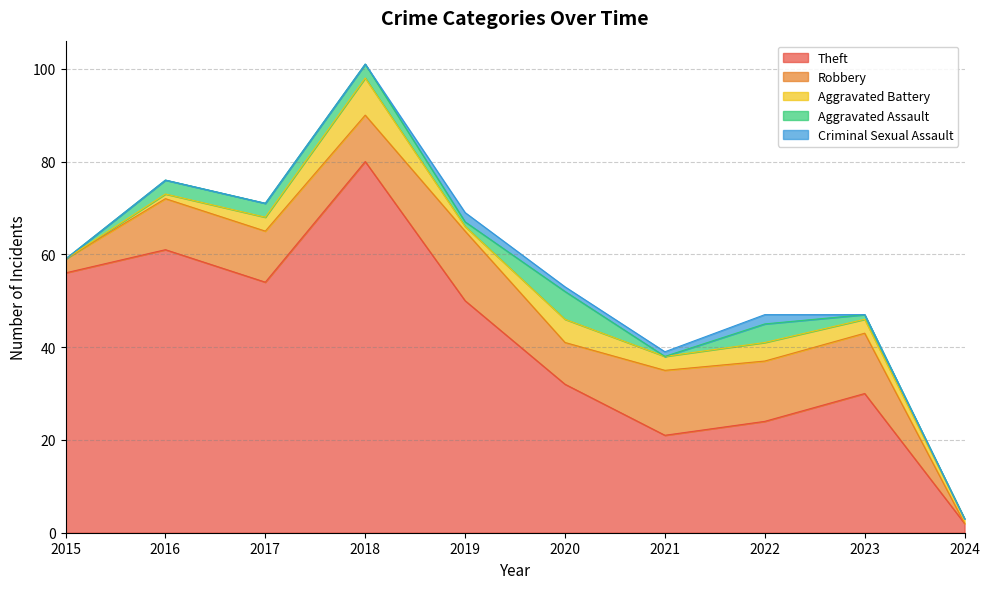

Rank the categories by Aggravated Assault value from highest to lowest.

2020, 2022, 2016, 2017, 2018, 2019, 2023, 2015, 2021, 2024